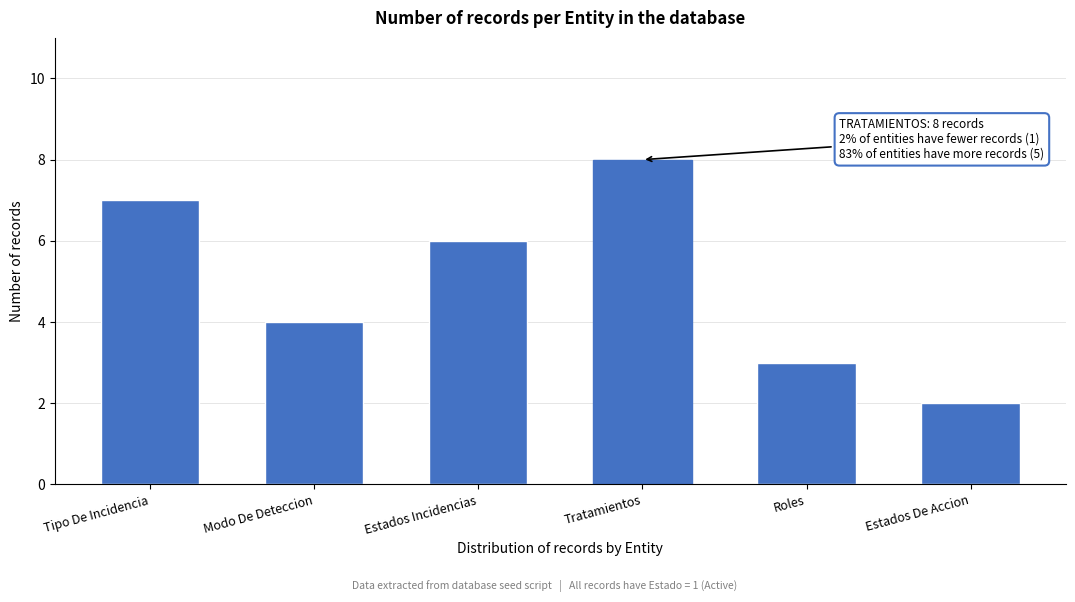

Reading right to left, list all the values displayed in this chart.

Estados De Accion=2	Roles=3	Tratamientos=8	Estados Incidencias=6	Modo De Deteccion=4	Tipo De Incidencia=7